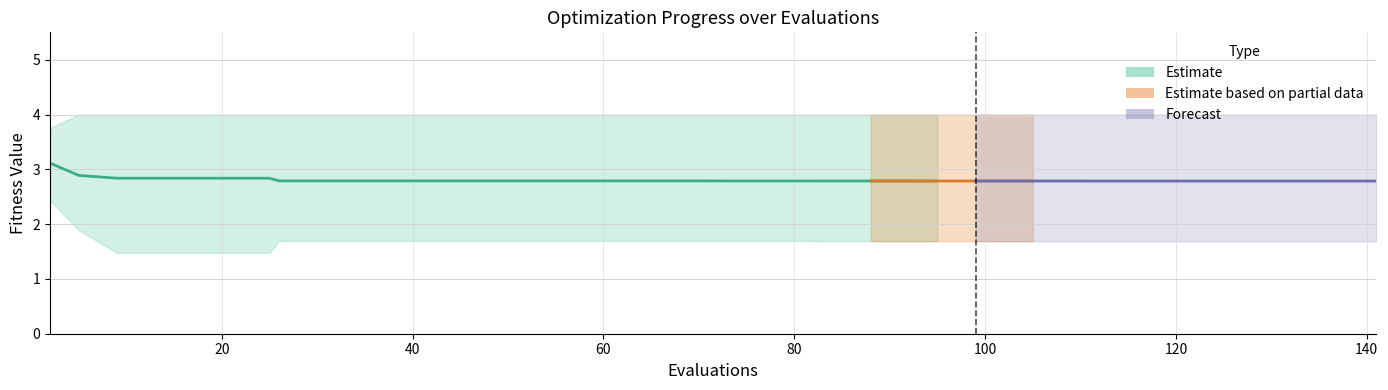

At how many categories does at least one series exceed 0?

40